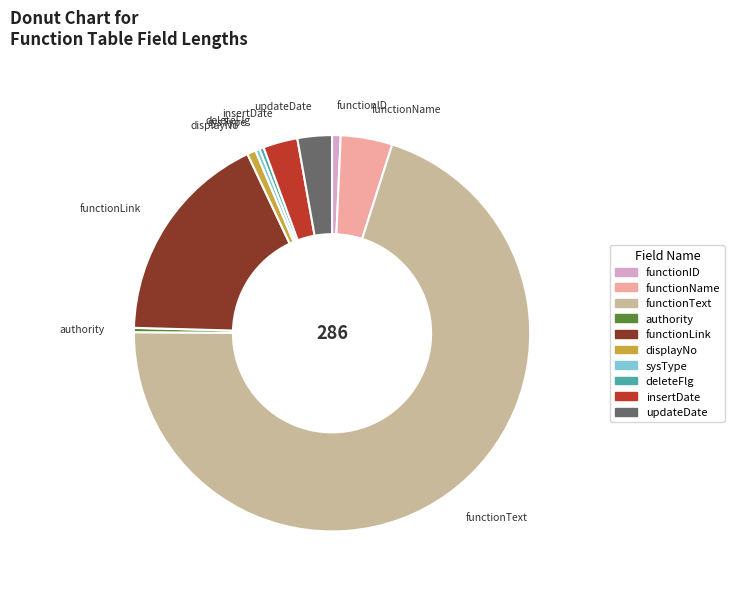

Between updateDate and functionName, which is larger?

functionName